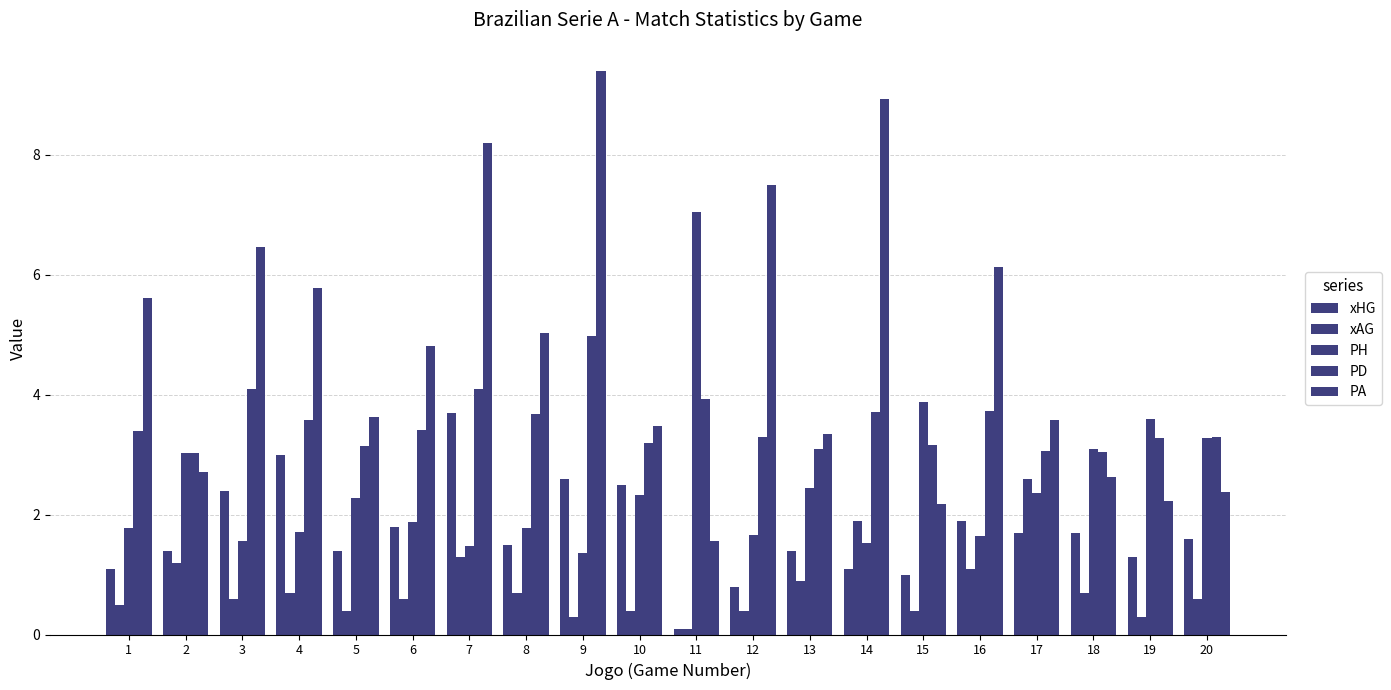

Which series changed the most between 1 and 4?

xHG